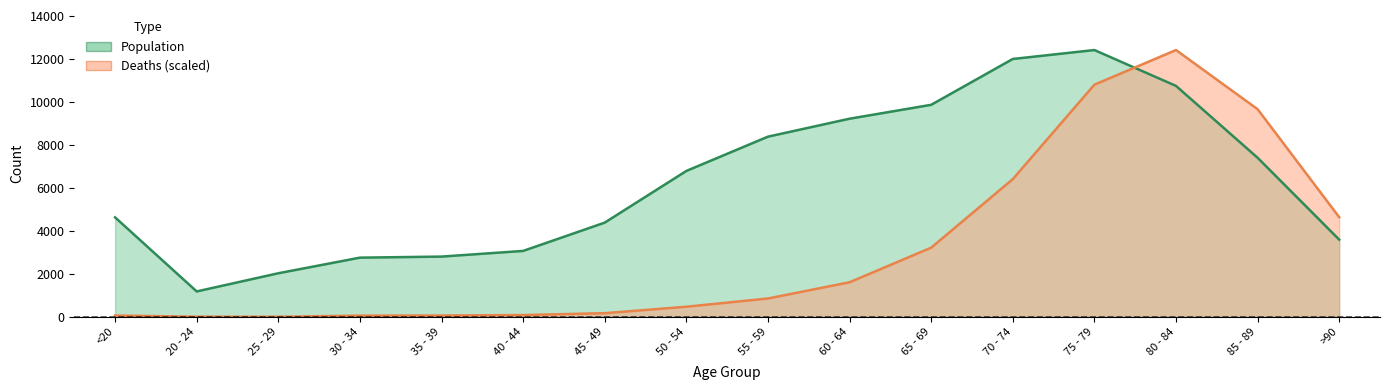

After their last crossing, which series has the higher values: Population or Deaths?

Deaths